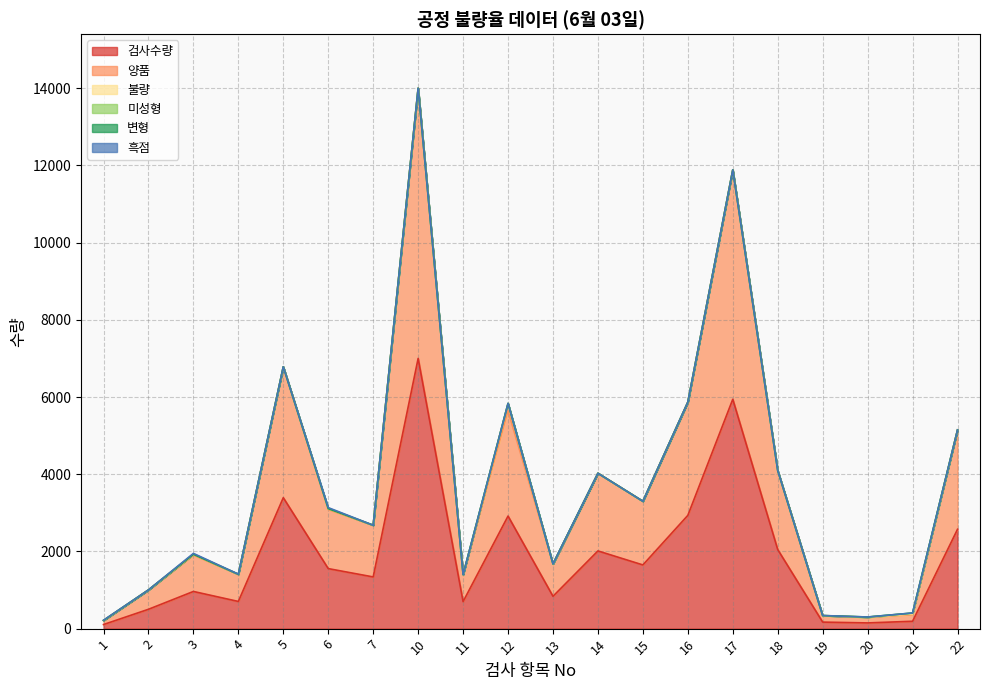

What is the difference between the maximum and second lowest values in the 변형 series?

5